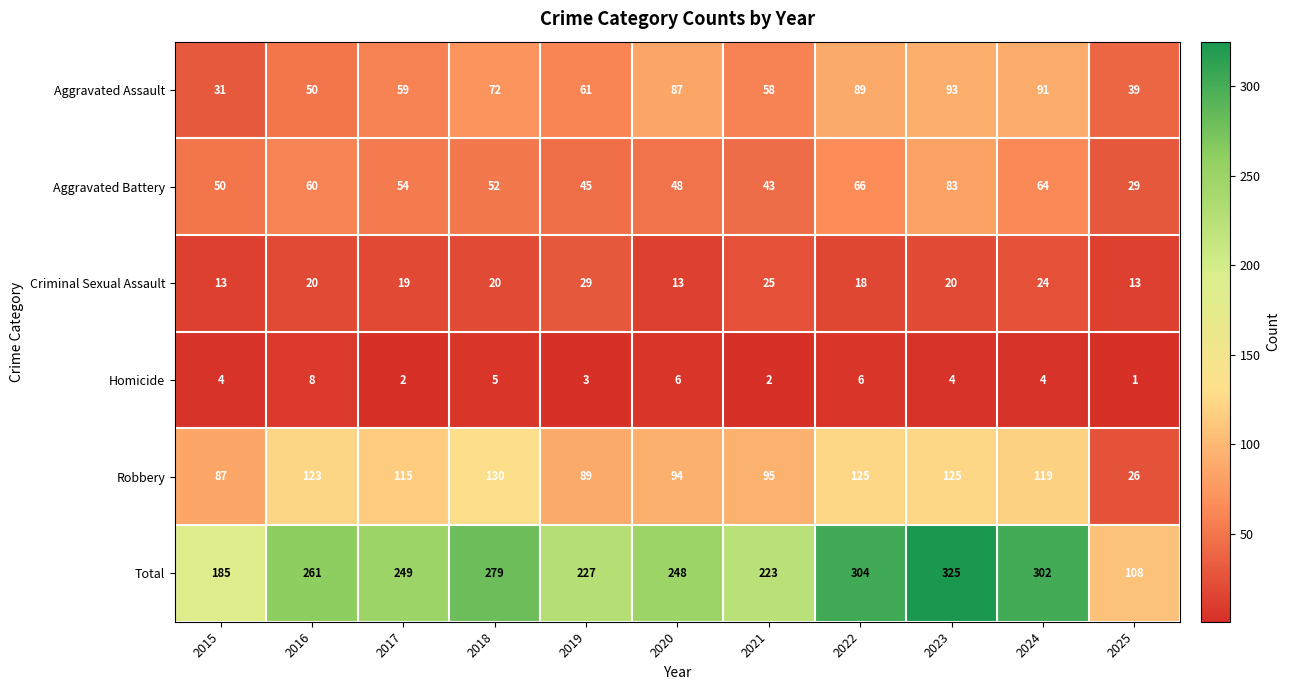

The Aggravated Assault series shows 87 at 2020. True or false?

True